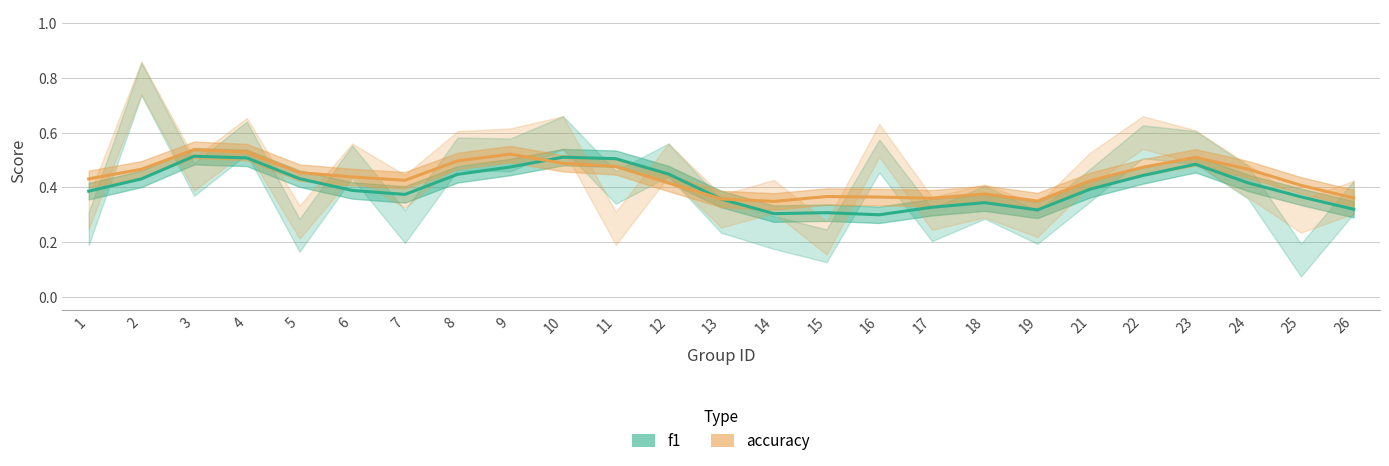

Reading left to right, transcribe all the data shown in this chart.

f1: 0.4	0.4	0.5	0.5	0.4	0.4	0.4	0.4	0.5	0.5	0.5	0.4	0.4	0.3	0.3	0.3	0.3	0.3	0.3	0.4	0.4	0.5	0.4	0.4	0.3
accuracy: 0.4	0.5	0.5	0.5	0.5	0.4	0.4	0.5	0.5	0.5	0.5	0.4	0.4	0.3	0.4	0.4	0.4	0.4	0.3	0.4	0.5	0.5	0.5	0.4	0.4